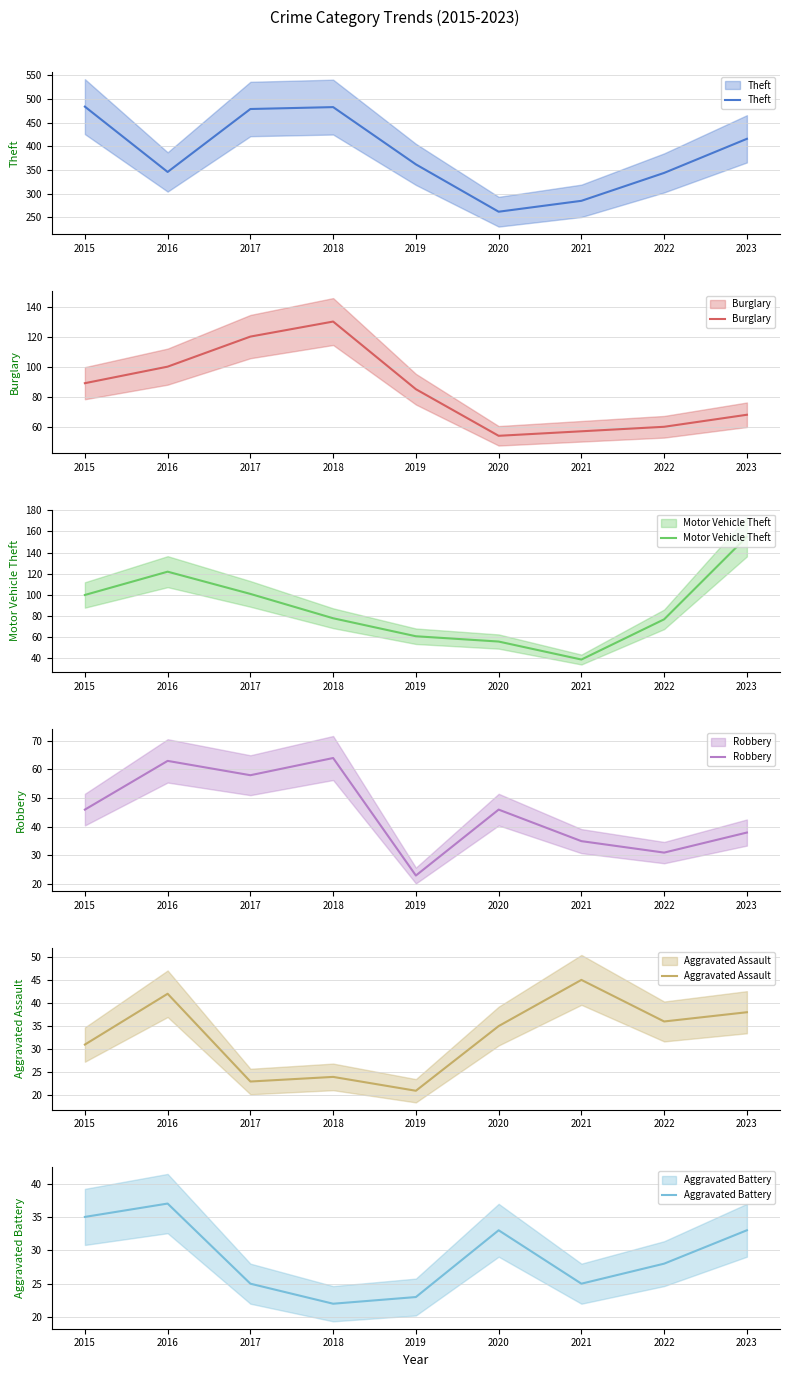

Reading right to left, what are all the values shown in this chart?

Theft: 416	344	285	262	362	483	479	346	484
Burglary: 68	60	57	54	85	130	120	100	89
Motor Vehicle Theft: 155	77	39	56	61	78	101	122	100
Robbery: 38	31	35	46	23	64	58	63	46
Aggravated Assault: 38	36	45	35	21	24	23	42	31
Aggravated Battery: 33	28	25	33	23	22	25	37	35